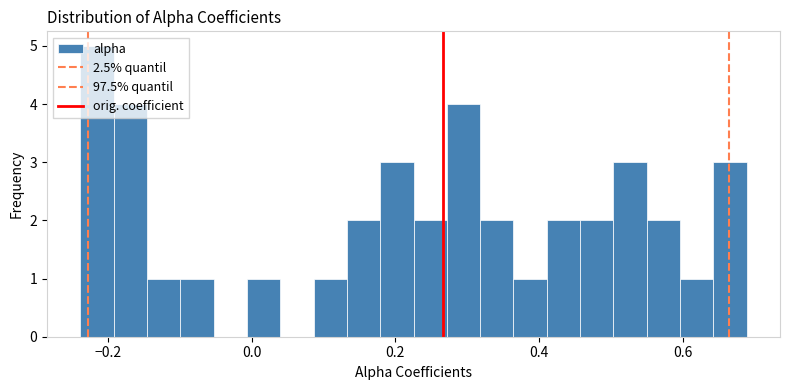

Read against the x-axis, roughly where is the centre of the tallest bar?

-0.22